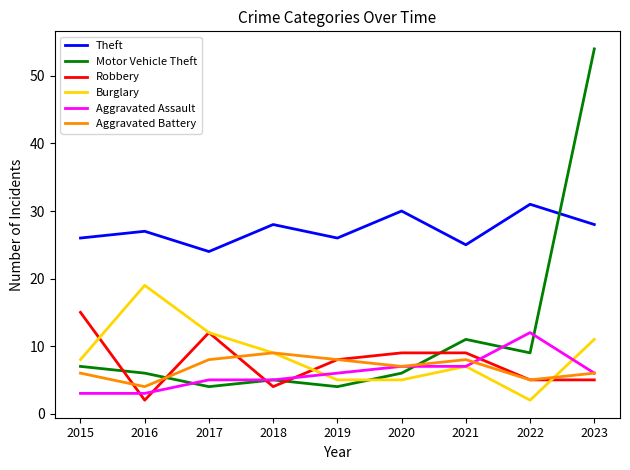

What is the sum of the Theft values at 2020 and 2017?

54